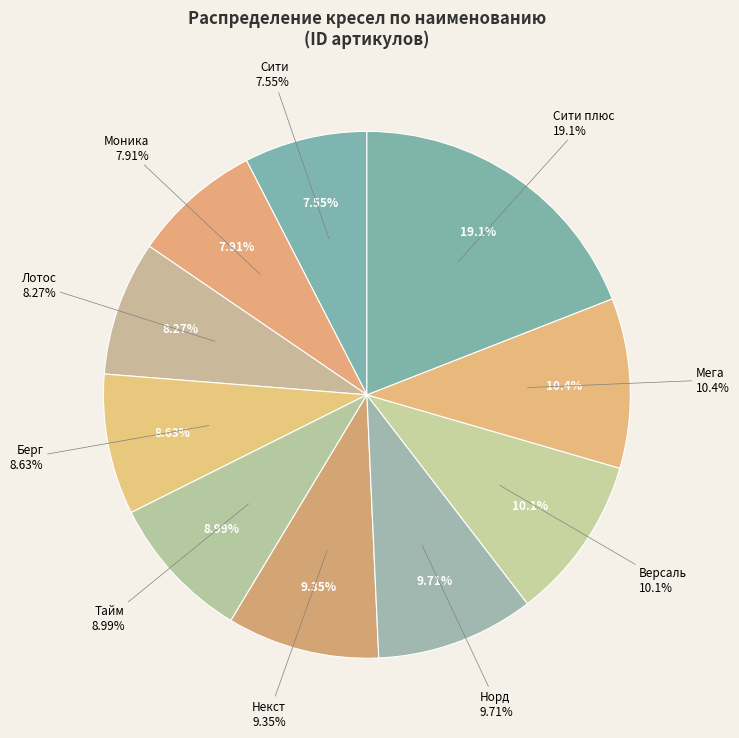

Which slice is the largest?

Сити плюс